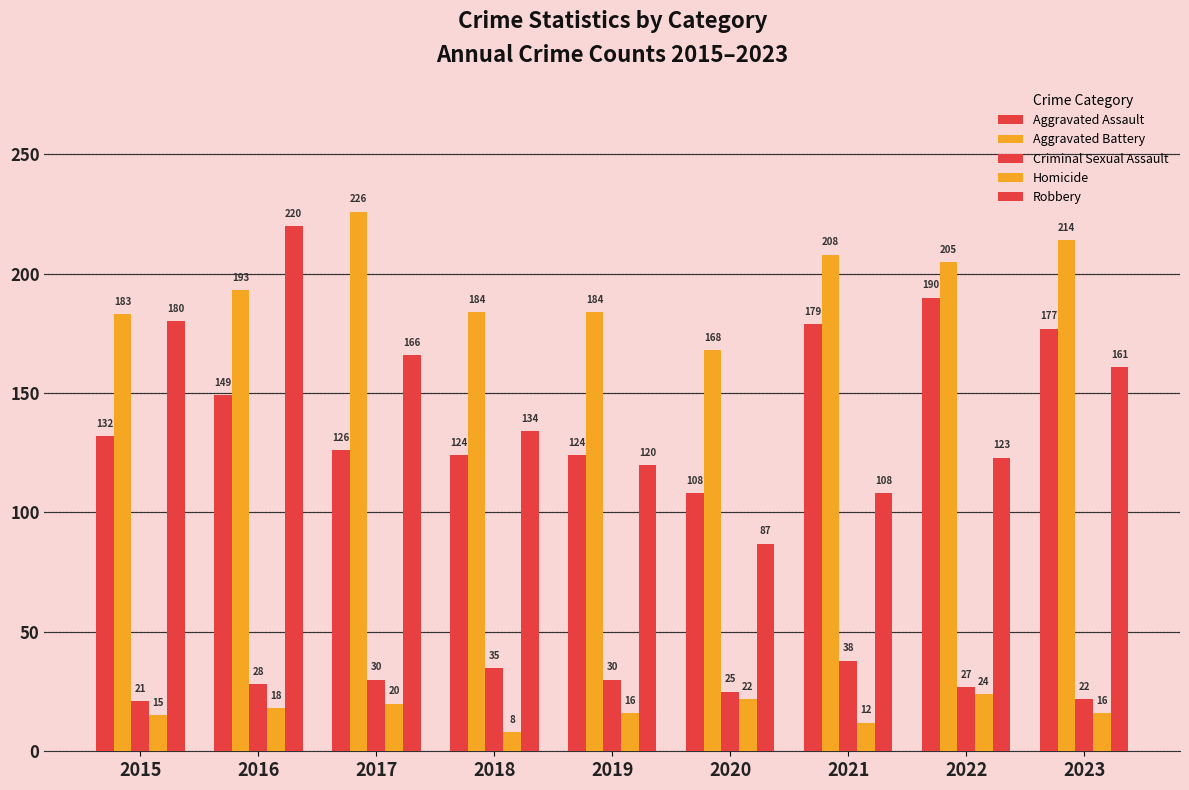

How many distinct data groups are displayed?

5